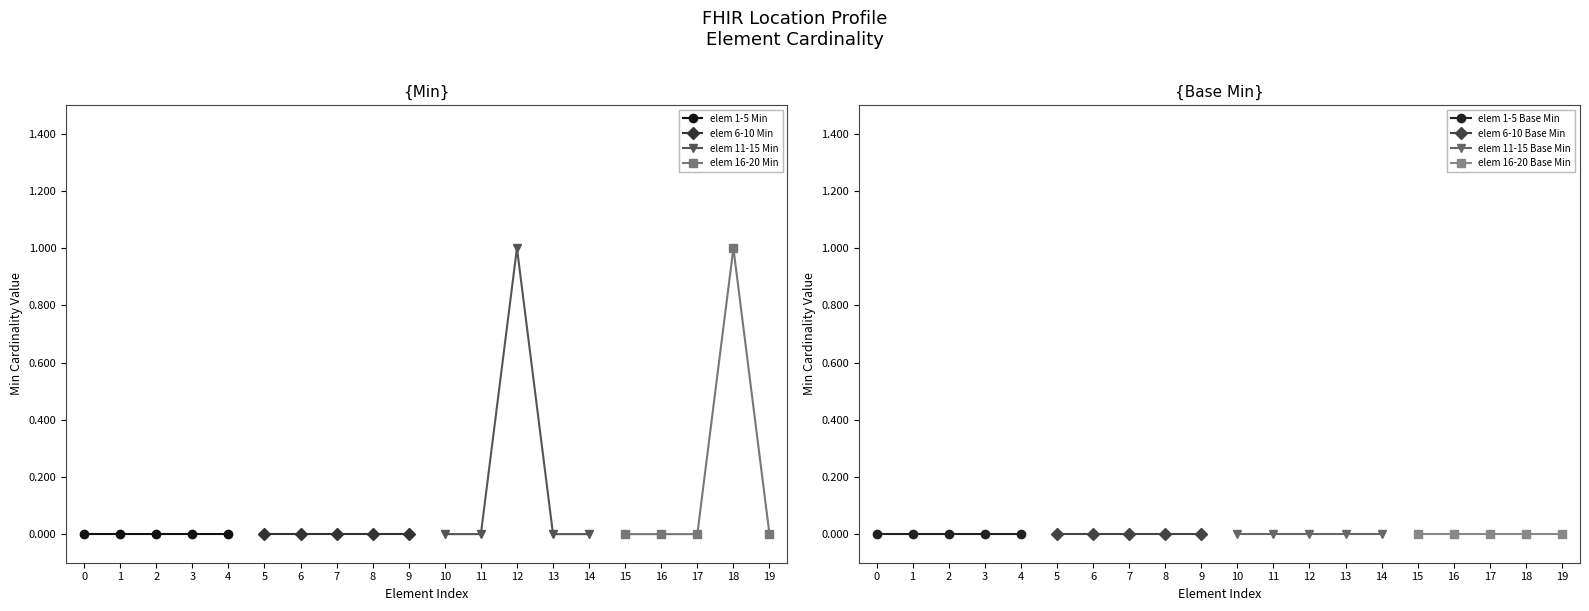

Which series has the widest spread of values?

Min